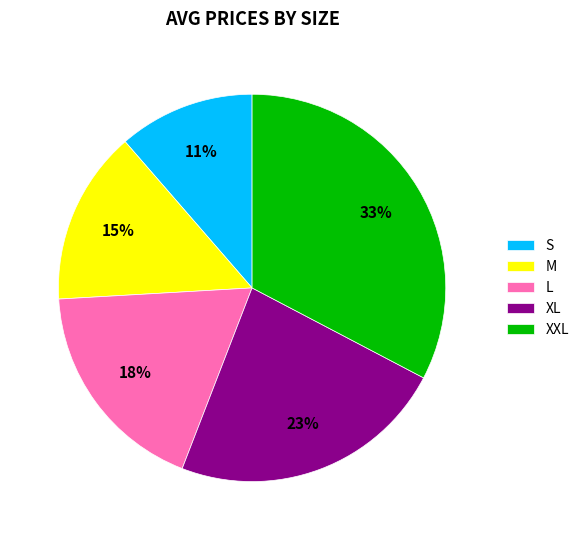

Is there any slice that represents more than half of the pie?

No